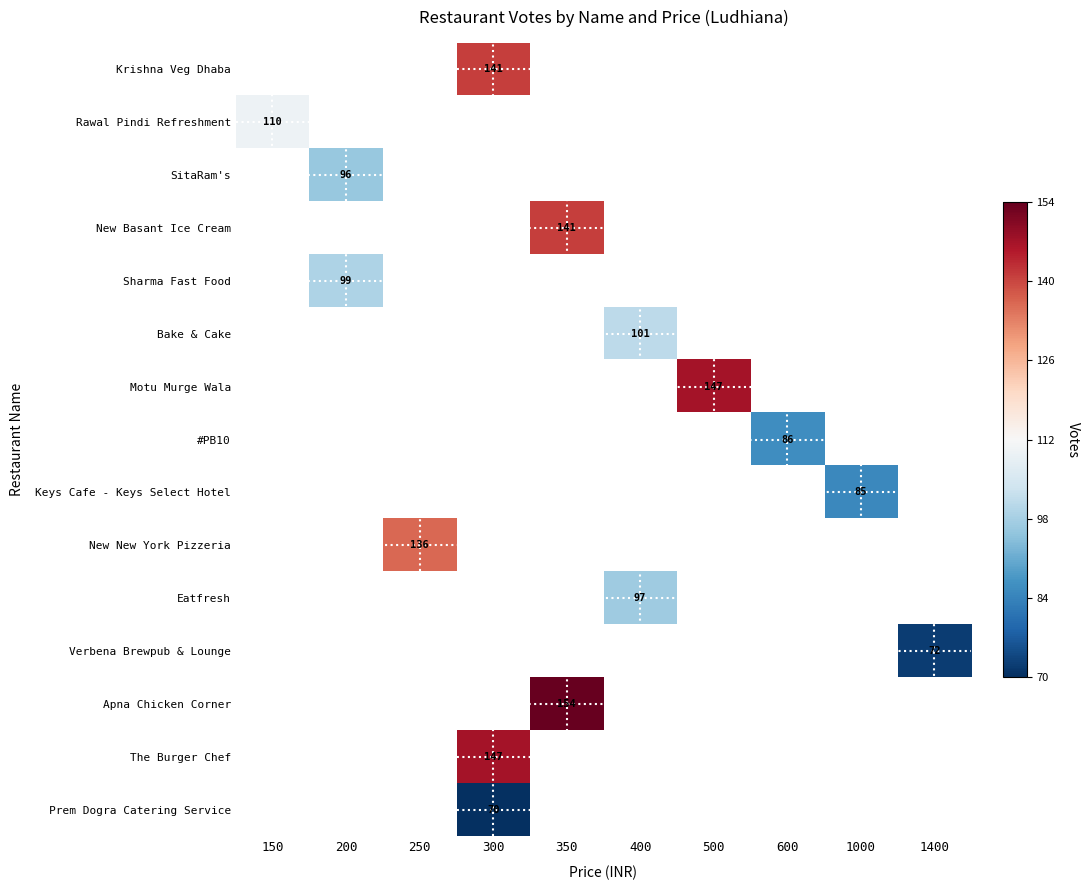

How many series are shown in this chart?

15